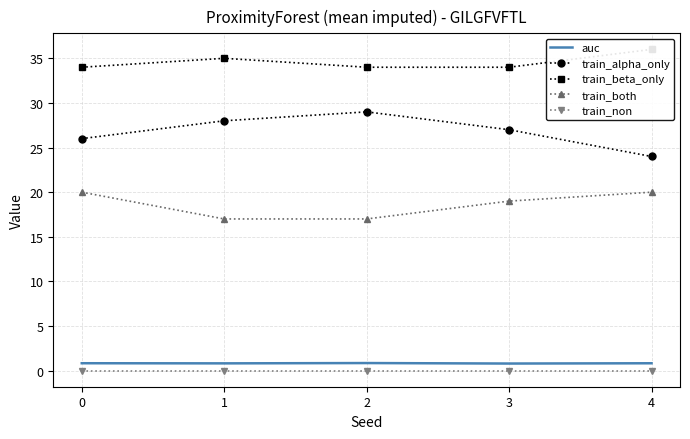

How many distinct data groups are displayed?

5